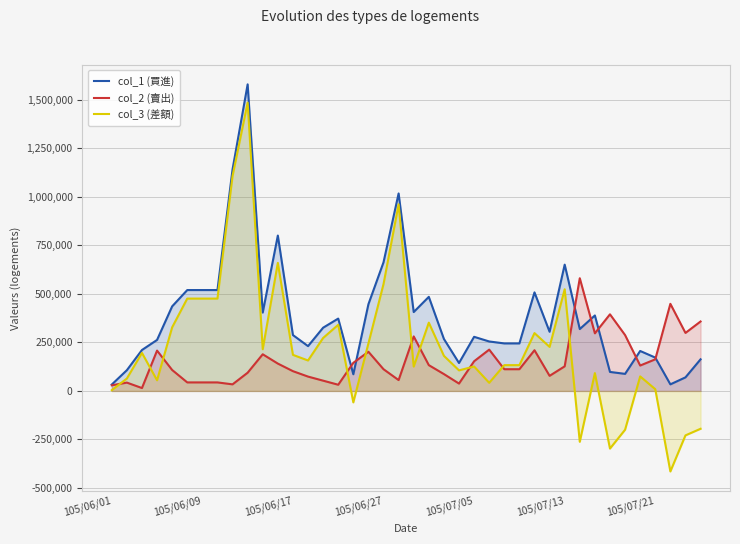

What is the value of the col_2 (賣出) point at the 4th from the left?

208000